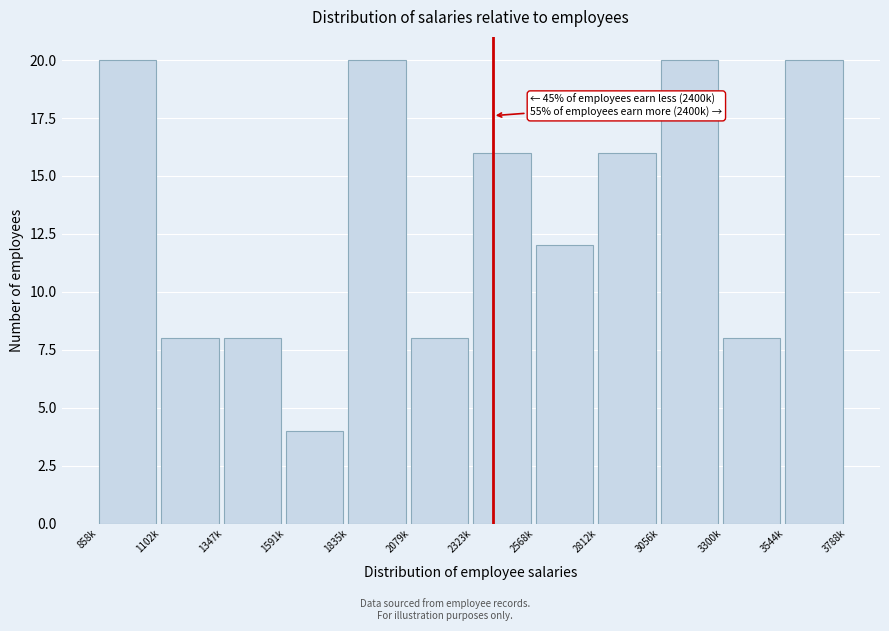

Reading left to right, extract all data points from this chart.

858k=20	1102k=8	1347k=8	1591k=4	1835k=20	2079k=8	2323k=16	2568k=12	2812k=16	3056k=20	3300k=8	3544k=20